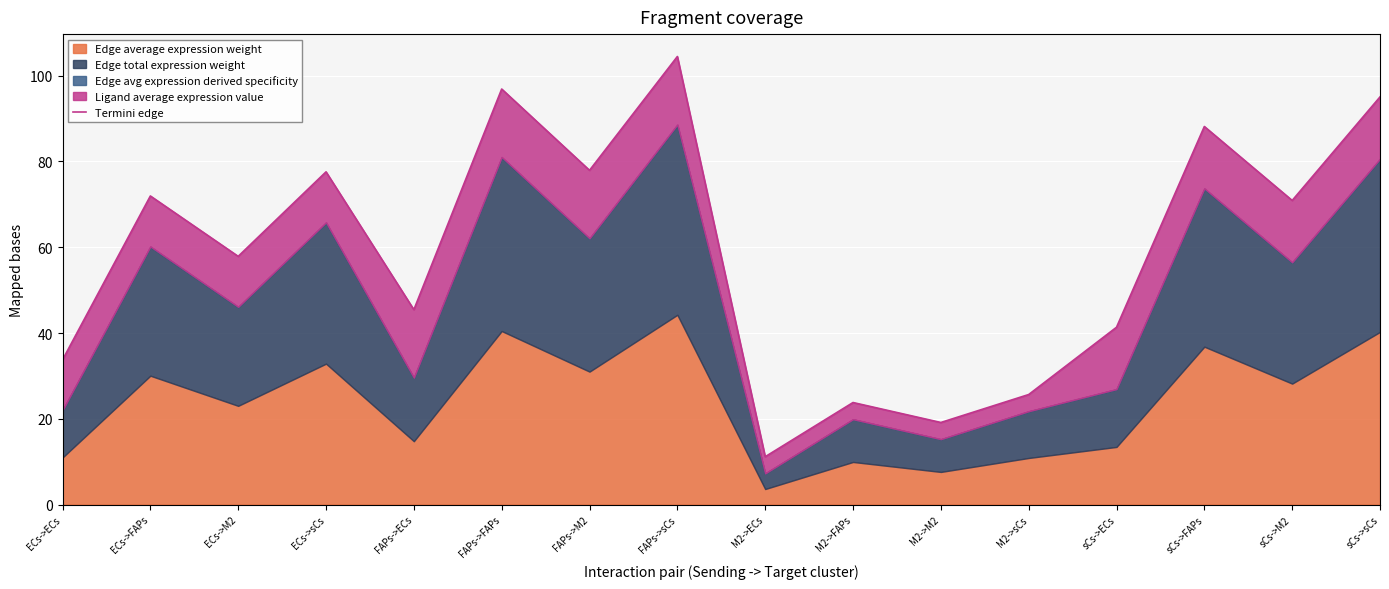

What is the minimum value shown in the chart?

11.2